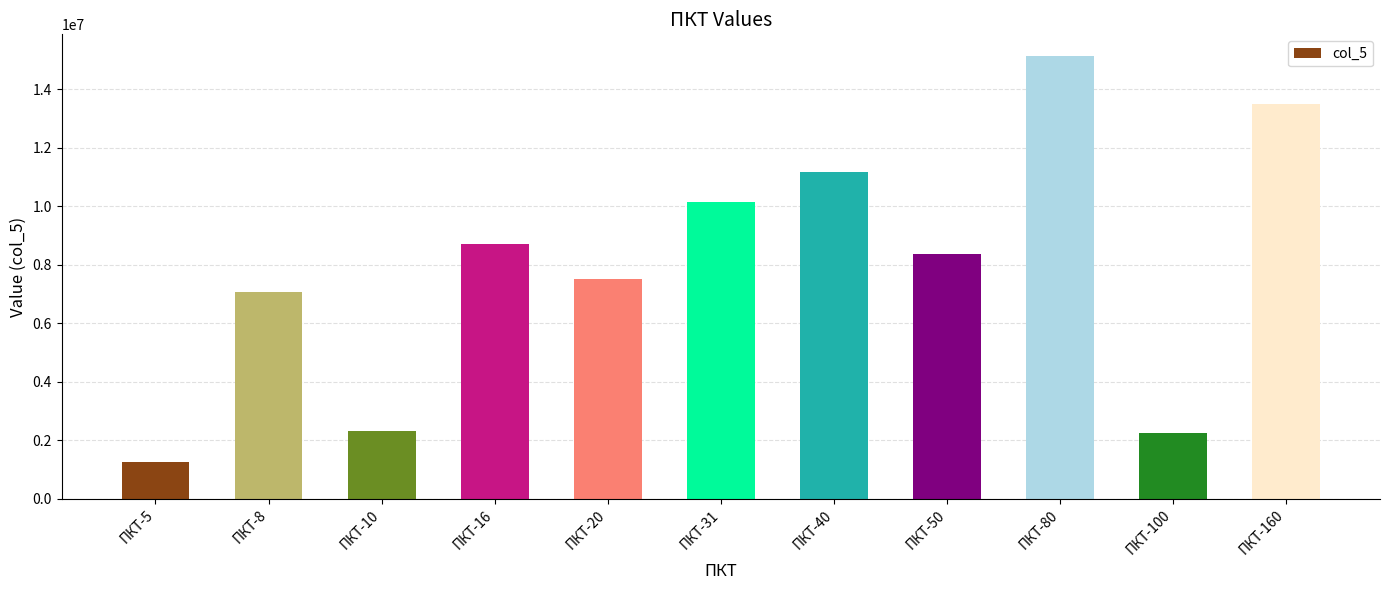

At which label does the data first exceed 8388736?

ПКТ-16